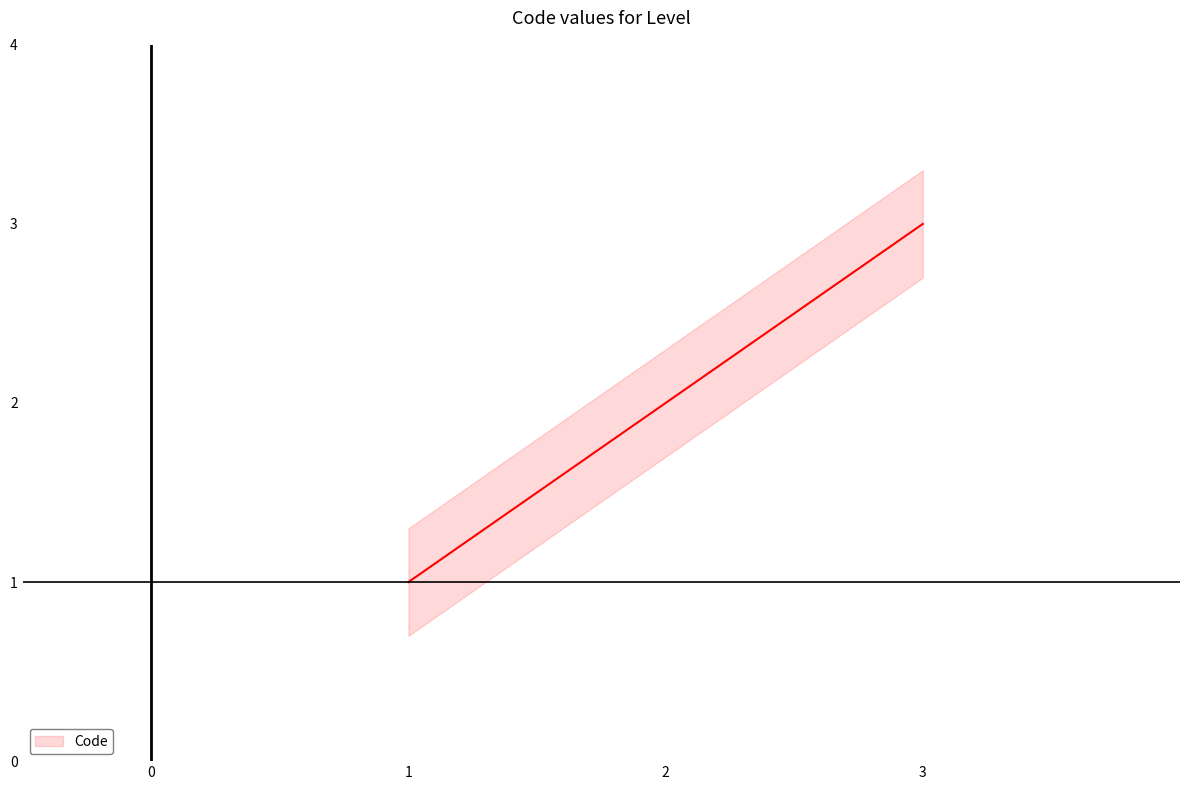

What is the difference between the maximum and minimum values?

2